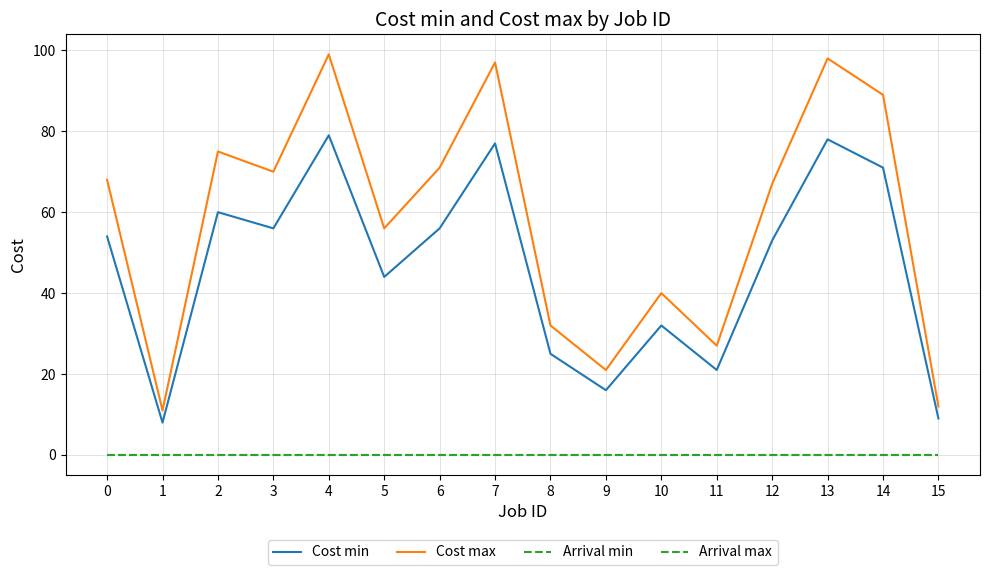

True or false: Cost min has more than 0 points higher than both neighbors.

True